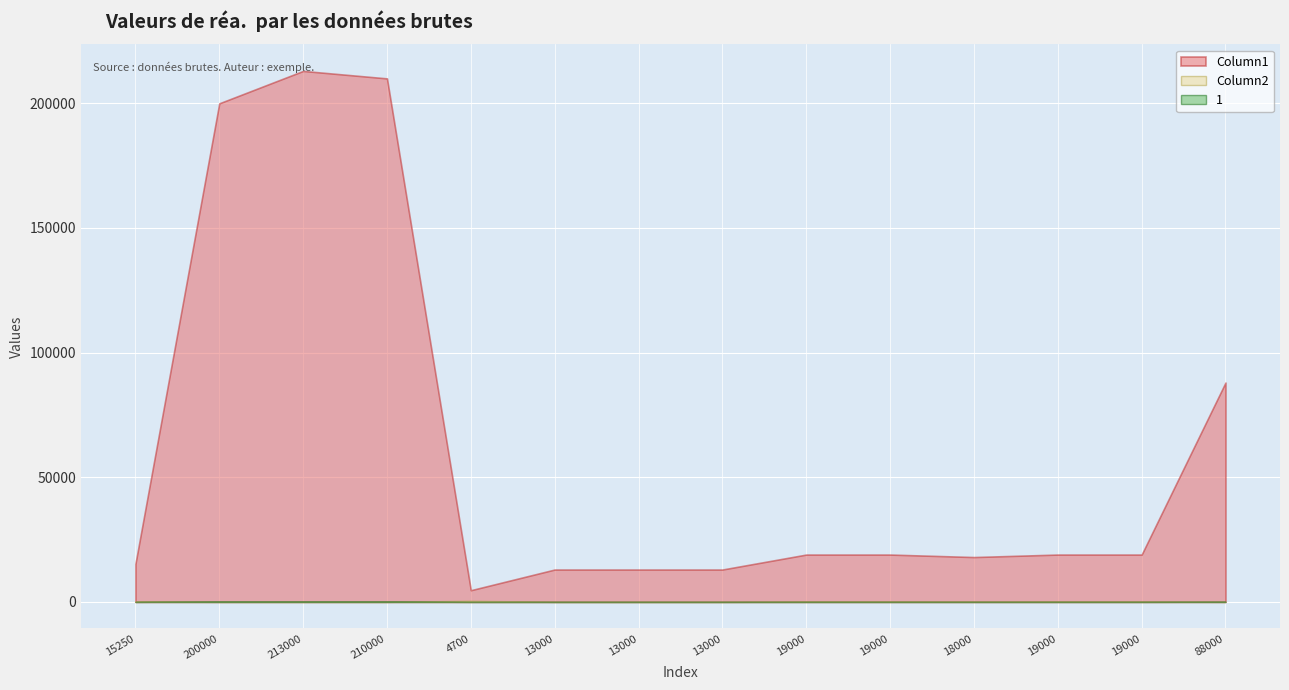

How many lines are shown in the chart?

3